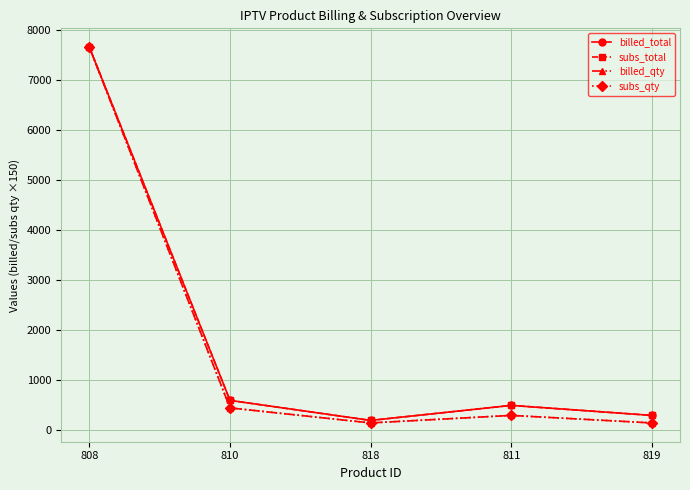

Which category has the lowest value across all series?

818